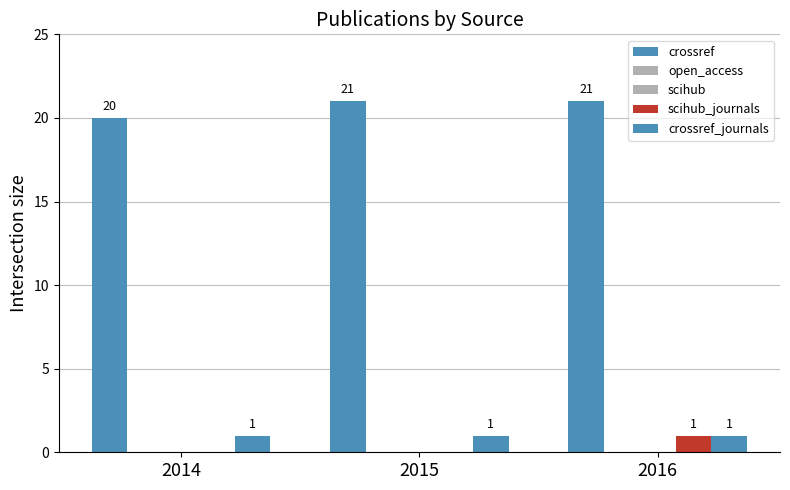

What are all the series names shown in the legend?

crossref, open_access, scihub, scihub_journals, crossref_journals